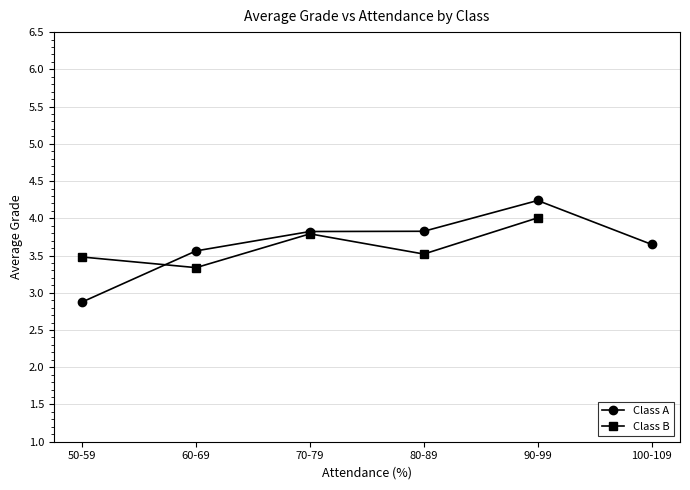

Which has a higher value, 80-89 or 50-59?

80-89